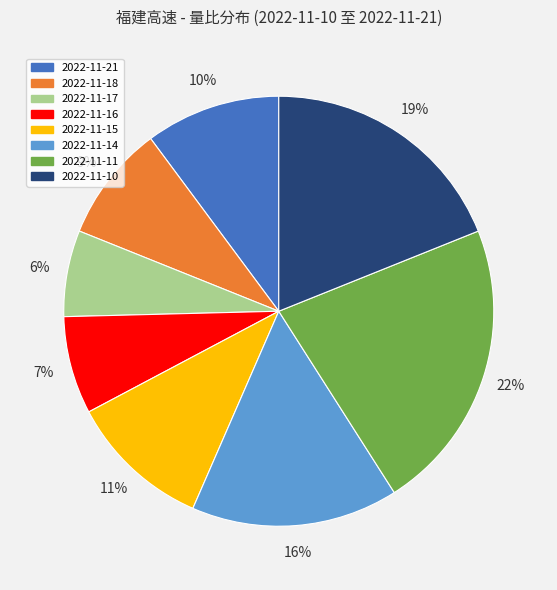

How many slices are in this pie chart?

8